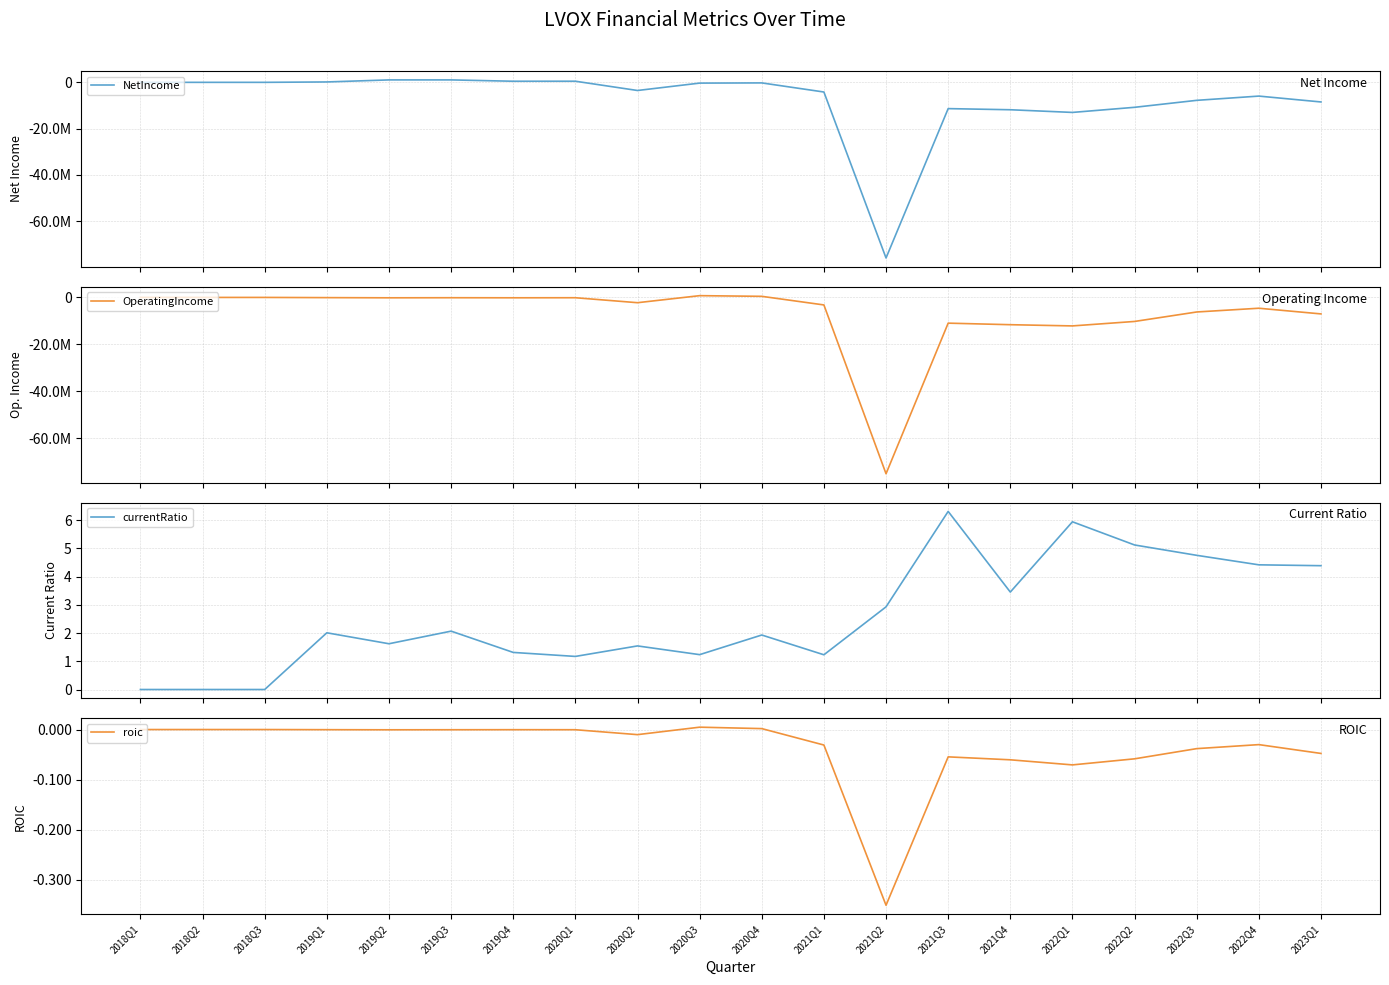

True or false: NetIncome has more than 0 interior local peaks.

True